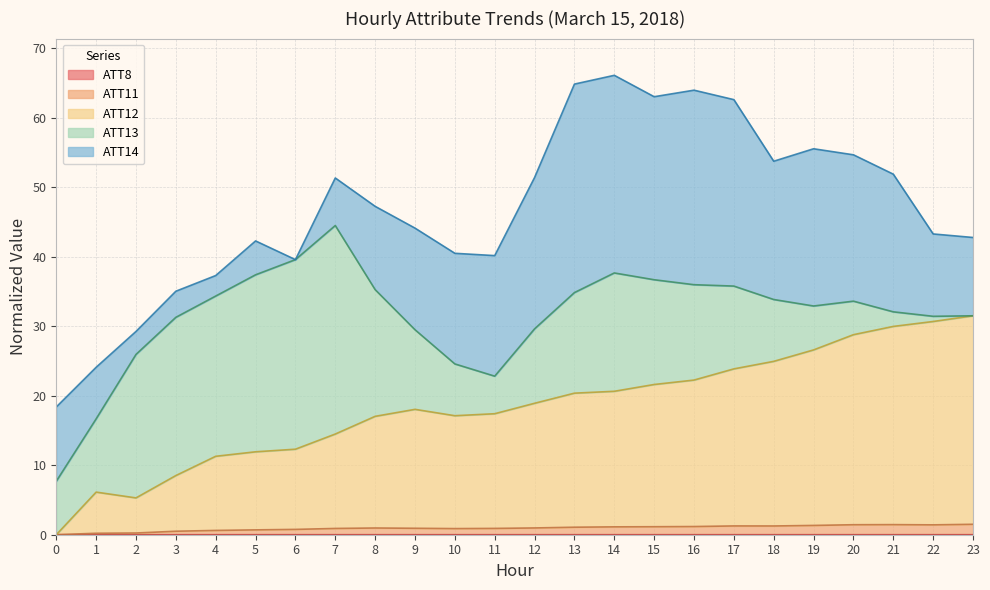

How many categories are shown in the chart?

24